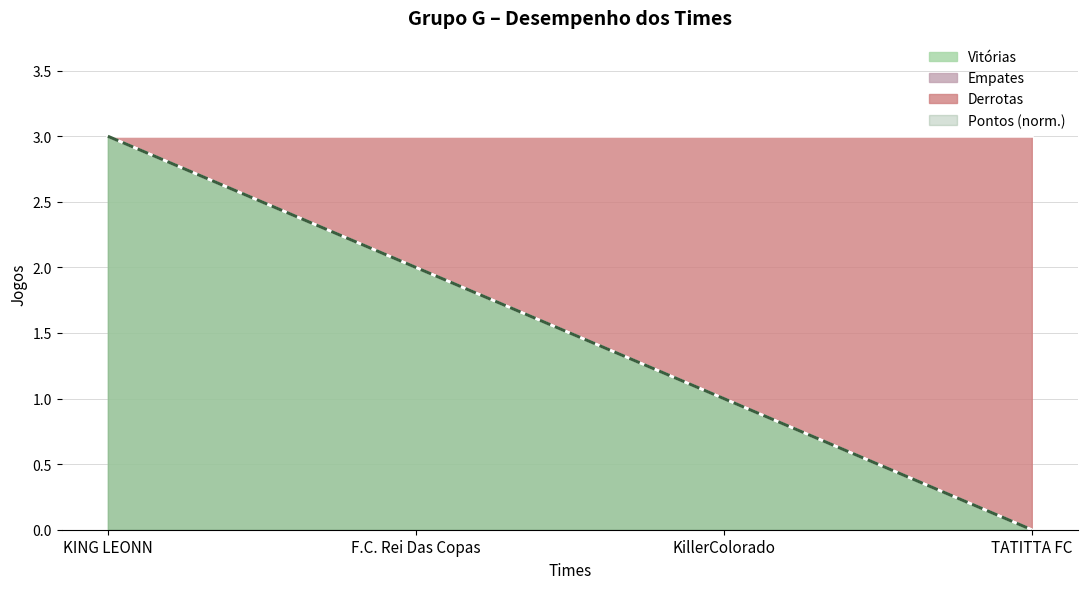

Is the value of Vitórias at TATITTA FC greater than the value of Derrotas at KING LEONN?

No